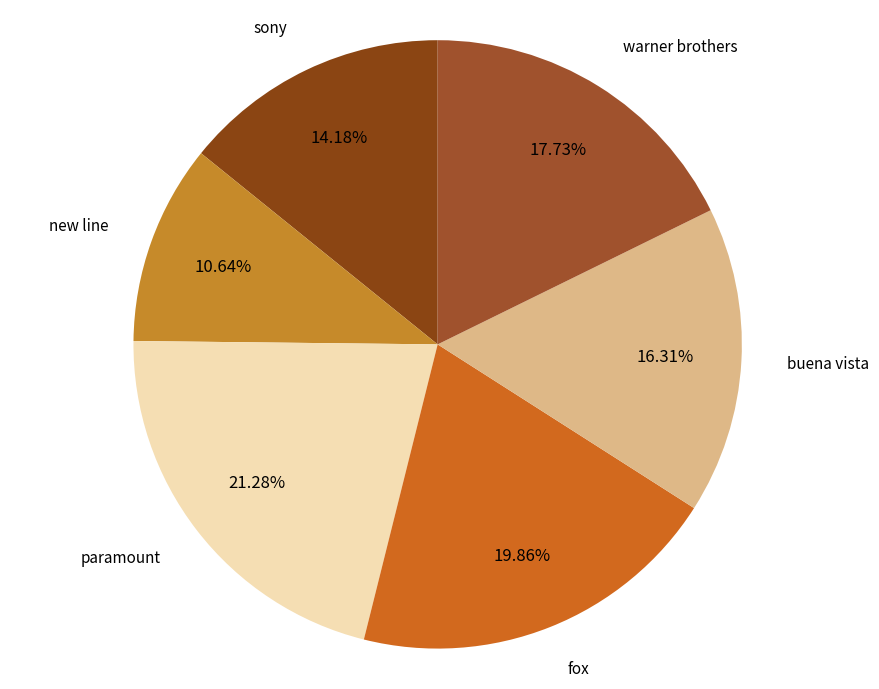

Count the number of slices in the pie.

6